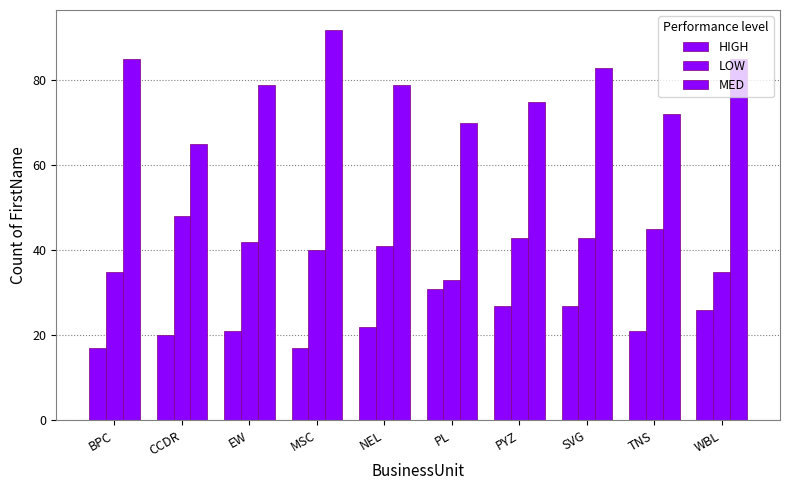

True or false: LOW has a value of 46 at PL.

False